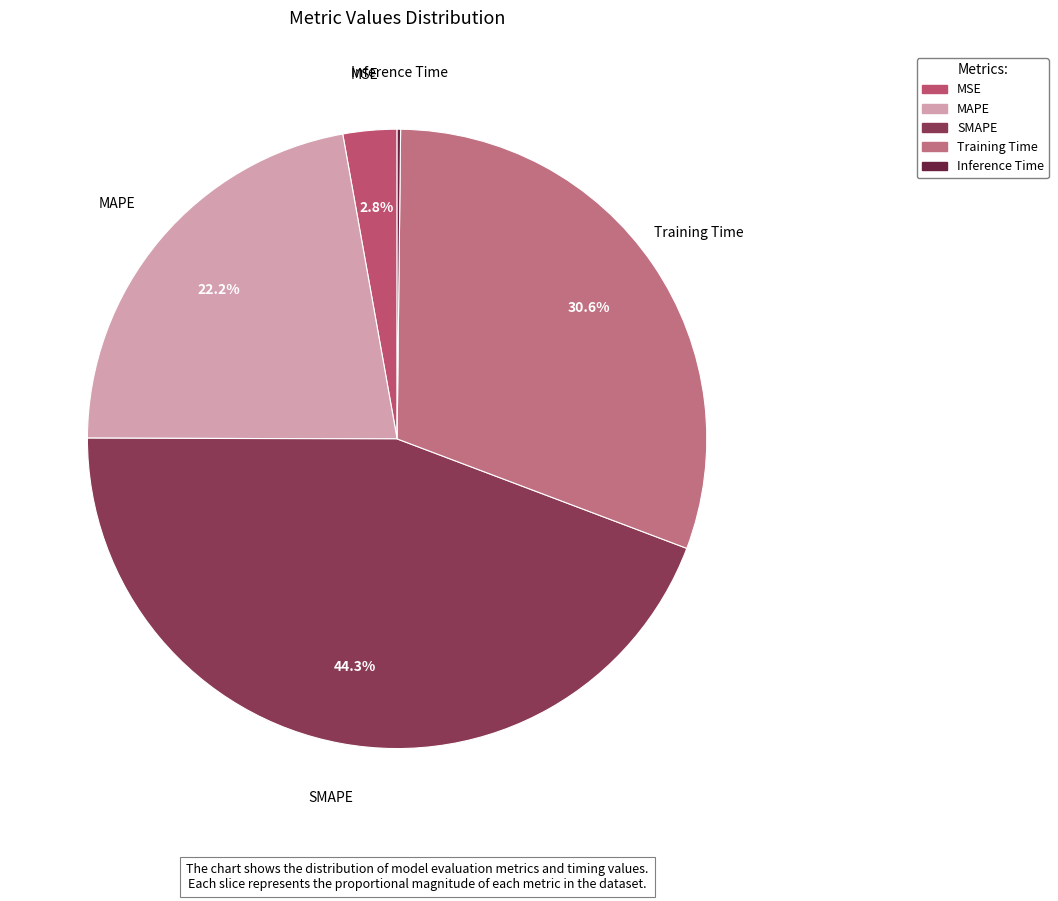

Between SMAPE and MAPE, which is larger?

SMAPE